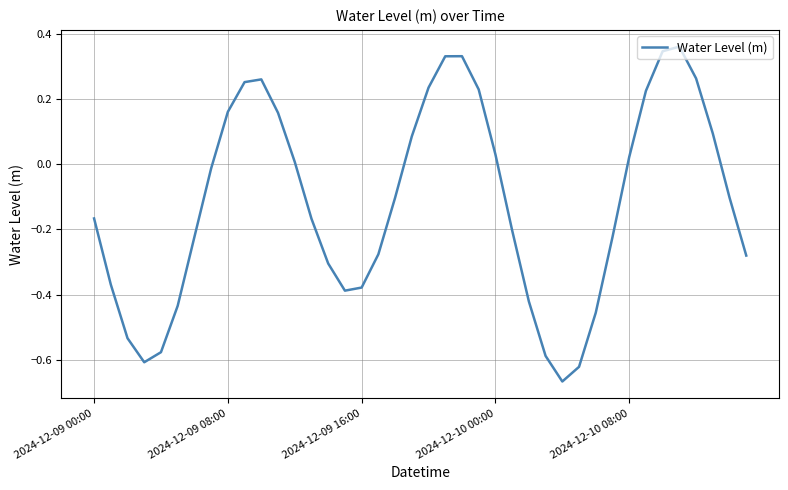

Does the chart display data point markers on the line(s)?

No